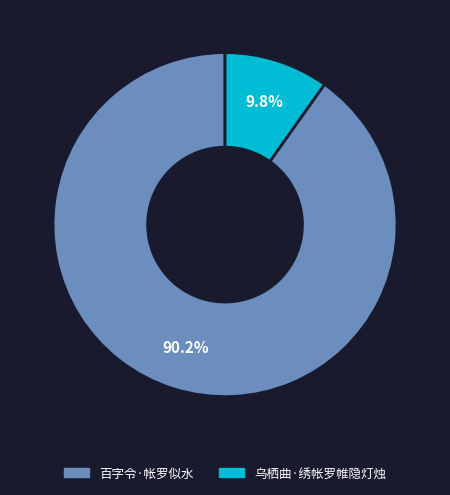

Does 乌栖曲·绣帐罗帷隐灯烛 account for over 50% of the chart?

No